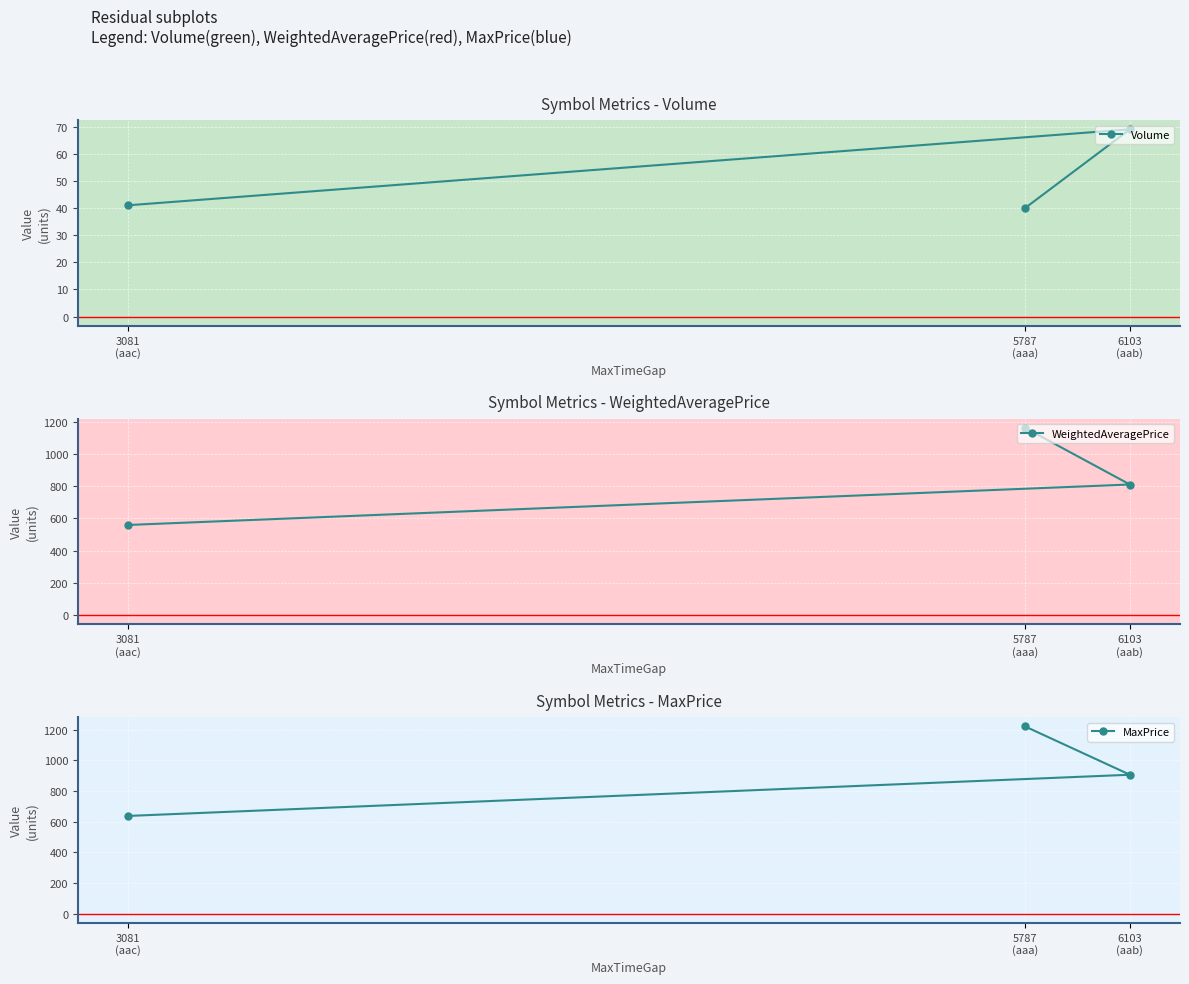

What is the label of the 2nd point from the right?

6103
(aab)